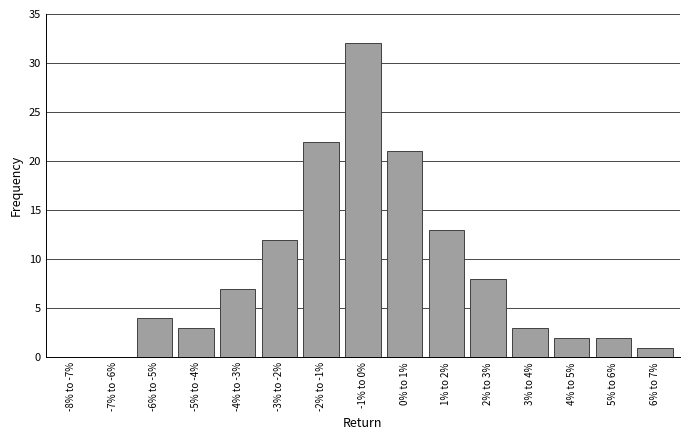

Reading left to right, list all the values displayed in this chart.

-8% to -7%=0	-7% to -6%=0	-6% to -5%=4	-5% to -4%=3	-4% to -3%=7	-3% to -2%=12	-2% to -1%=22	-1% to 0%=32	0% to 1%=21	1% to 2%=13	2% to 3%=8	3% to 4%=3	4% to 5%=2	5% to 6%=2	6% to 7%=1